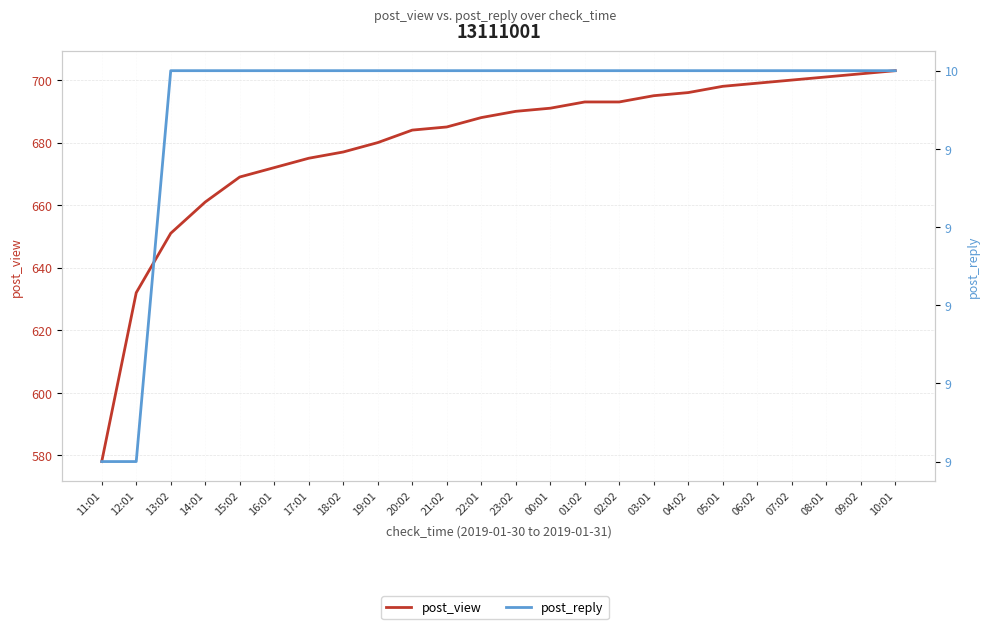

Is it true that post_reply equals 10 at 03:01?

True